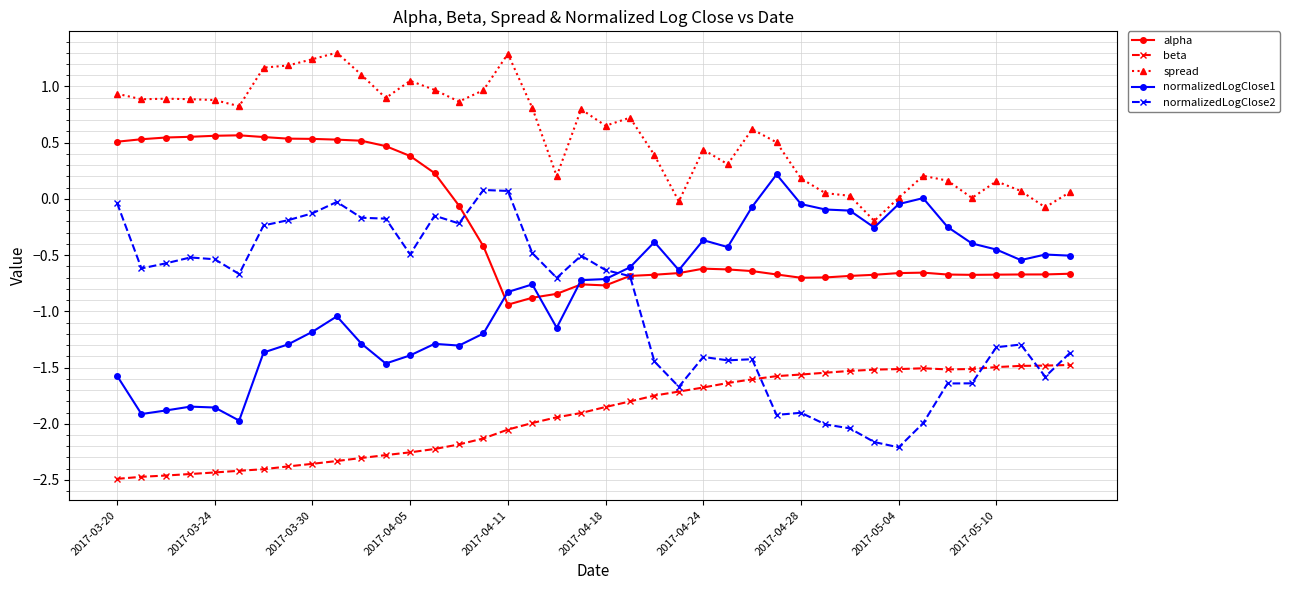

Which series has the largest total across all categories?

spread